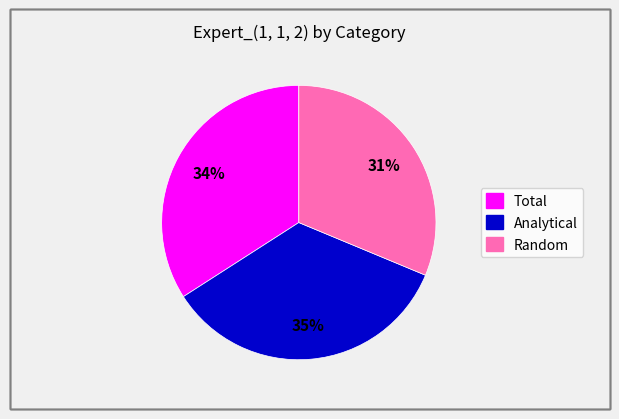

Is there a majority slice in this chart?

No